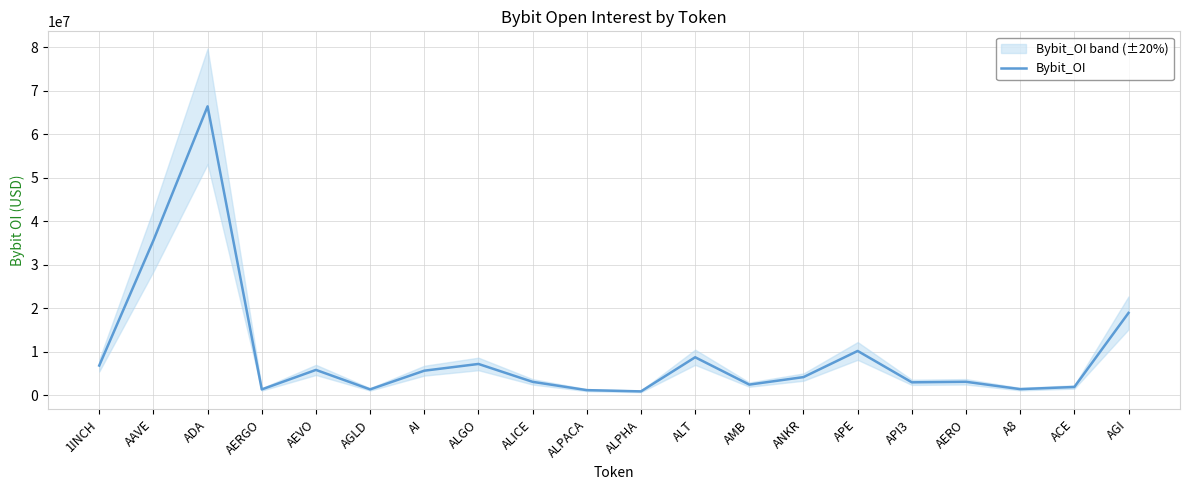

What is the value of the 2nd point from the left?

35610171